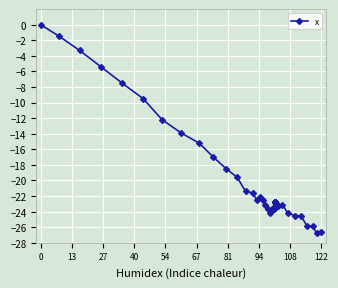

Is it true that the value at 14 is -37.8?

False